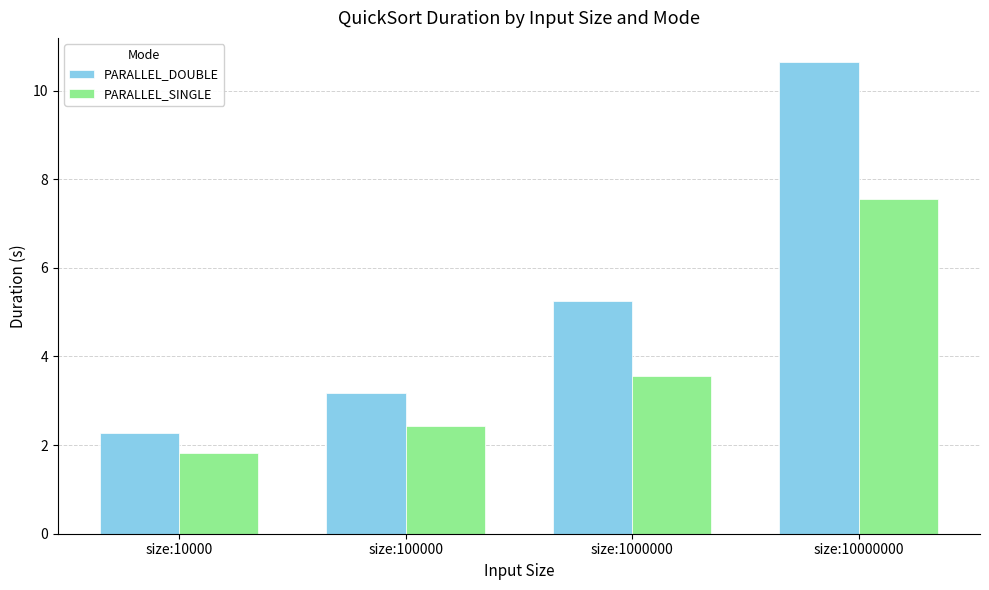

At which category is the sum across all series the highest?

size:10000000